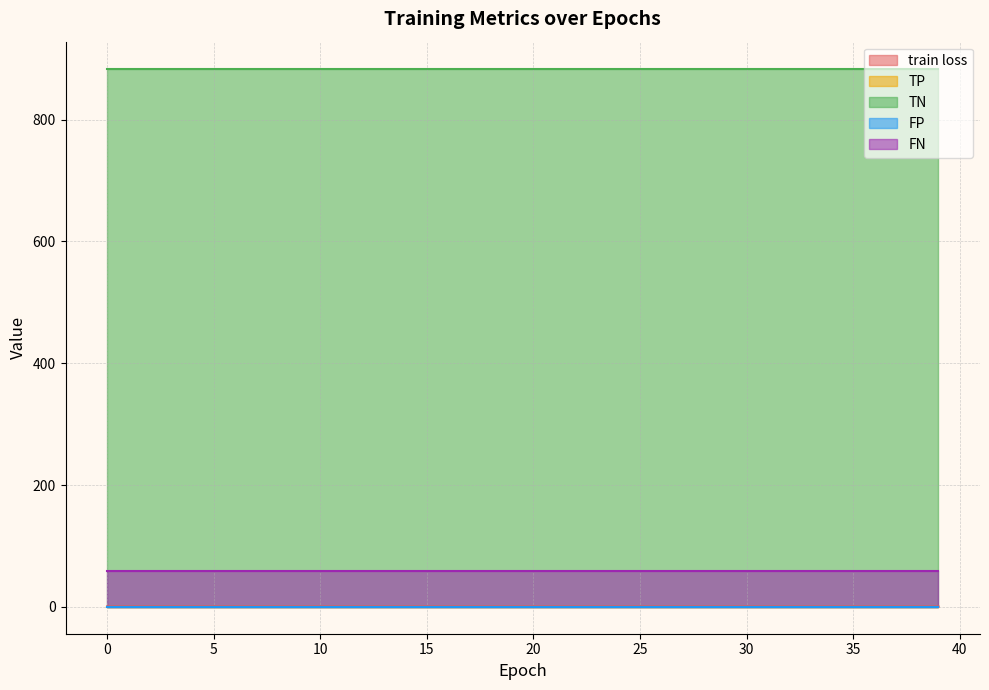

What is the value of the TN point at the 28th from the left?

884.0